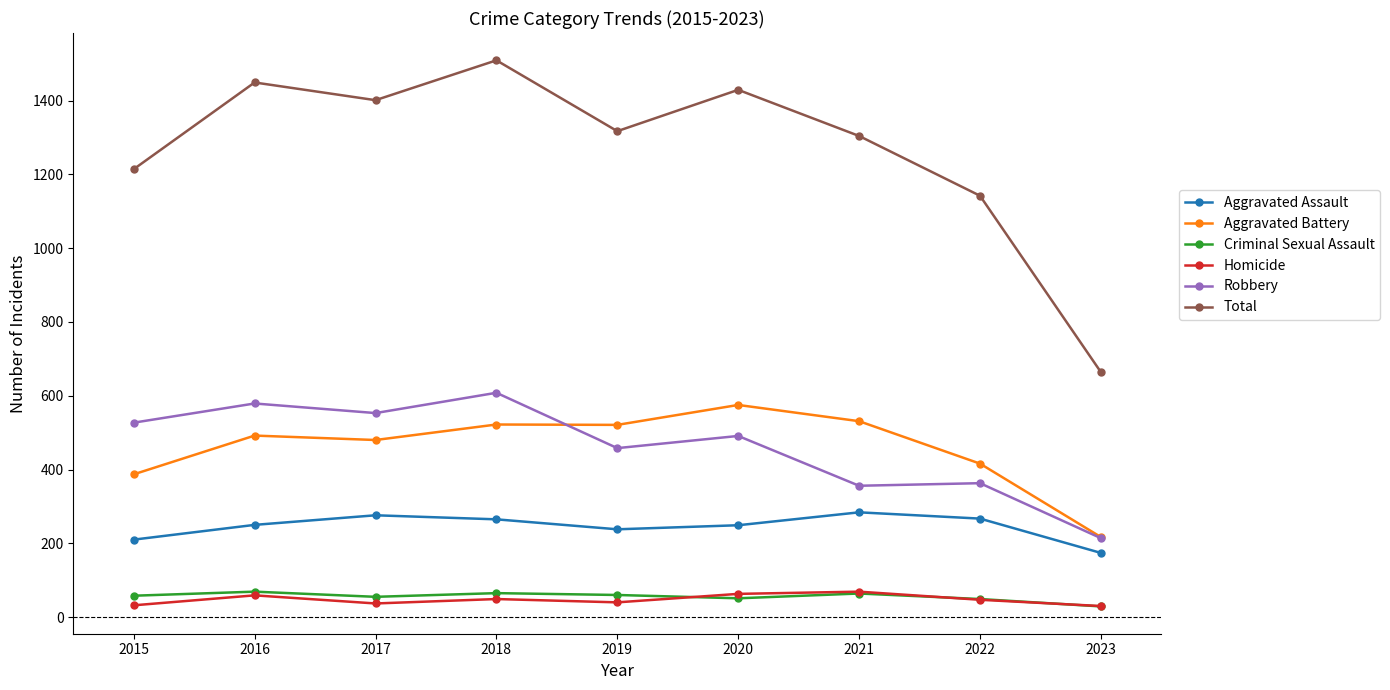

What is the minimum value for Criminal Sexual Assault?

29